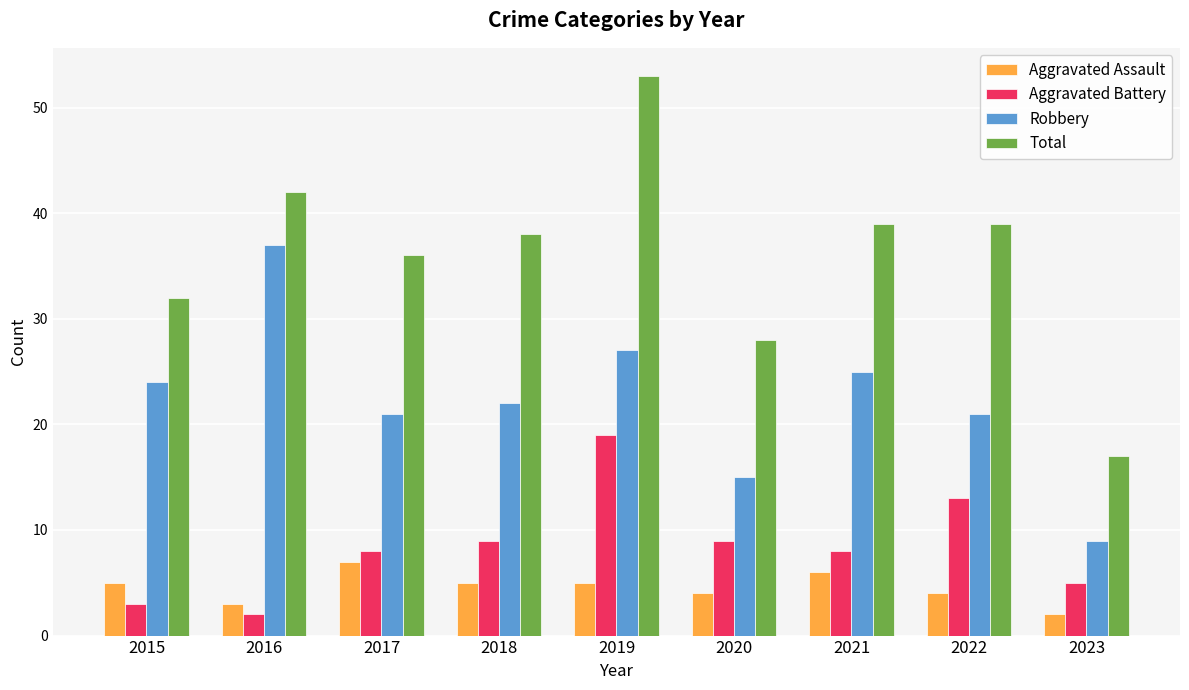

Read the Robbery value at 2023.

9